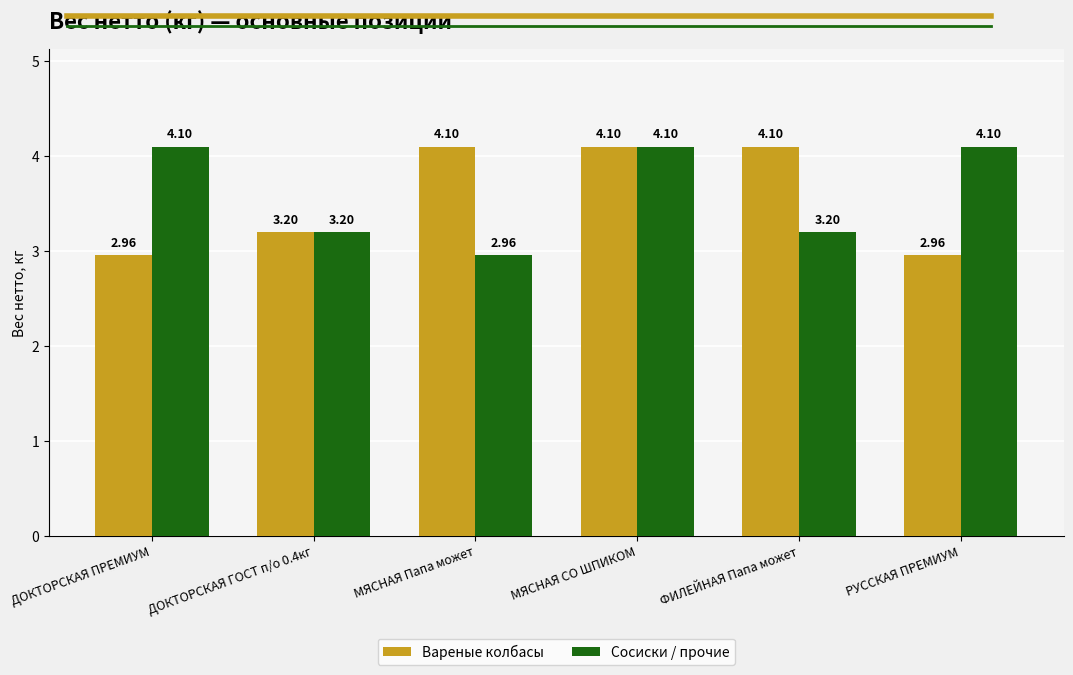

What is the approximate value of Сосиски / прочие at ДОКТОРСКАЯ ПРЕМИУМ?

4.1